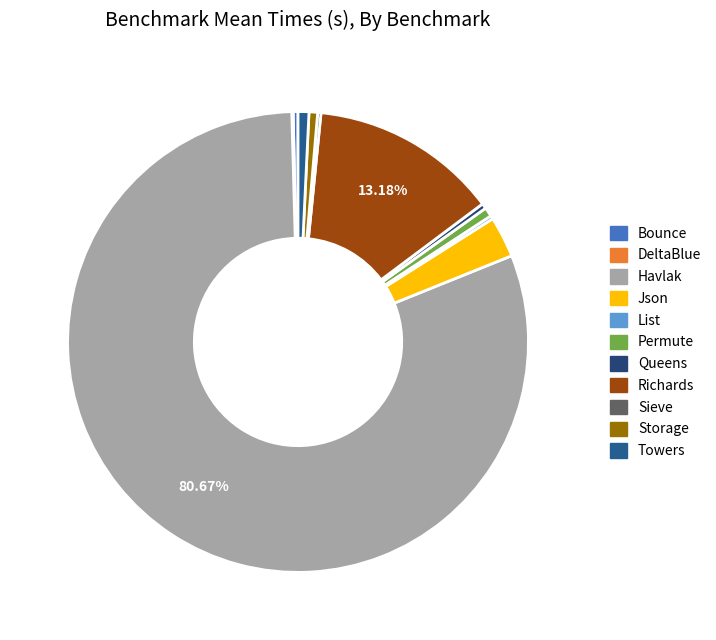

Is Havlak the majority of the pie?

Yes